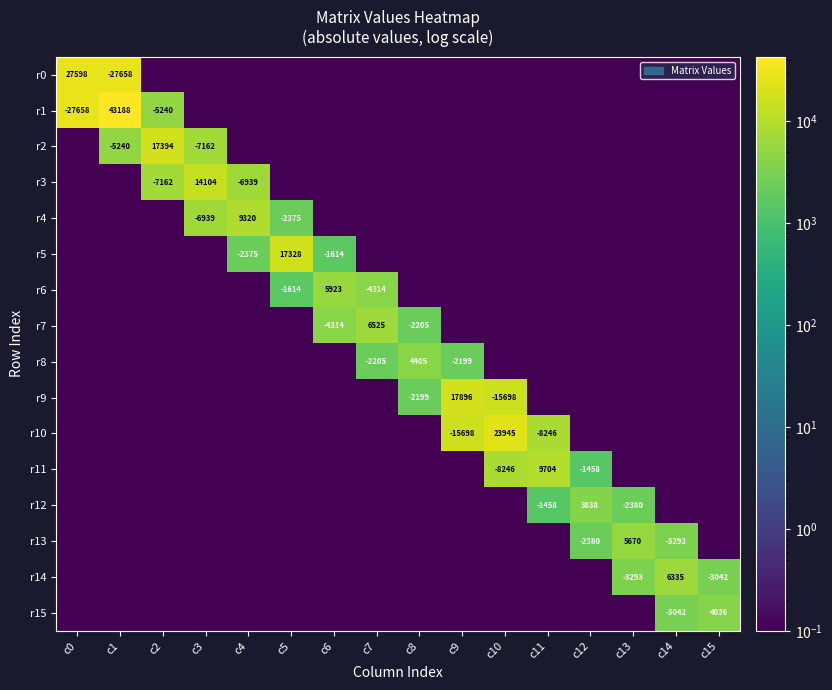

The r6 series shows 8499.5 at c6. True or false?

False